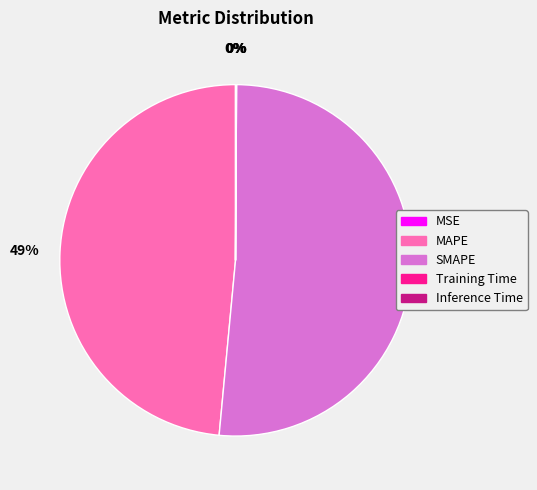

What percentage is the SMAPE slice, to the nearest percent?

51%